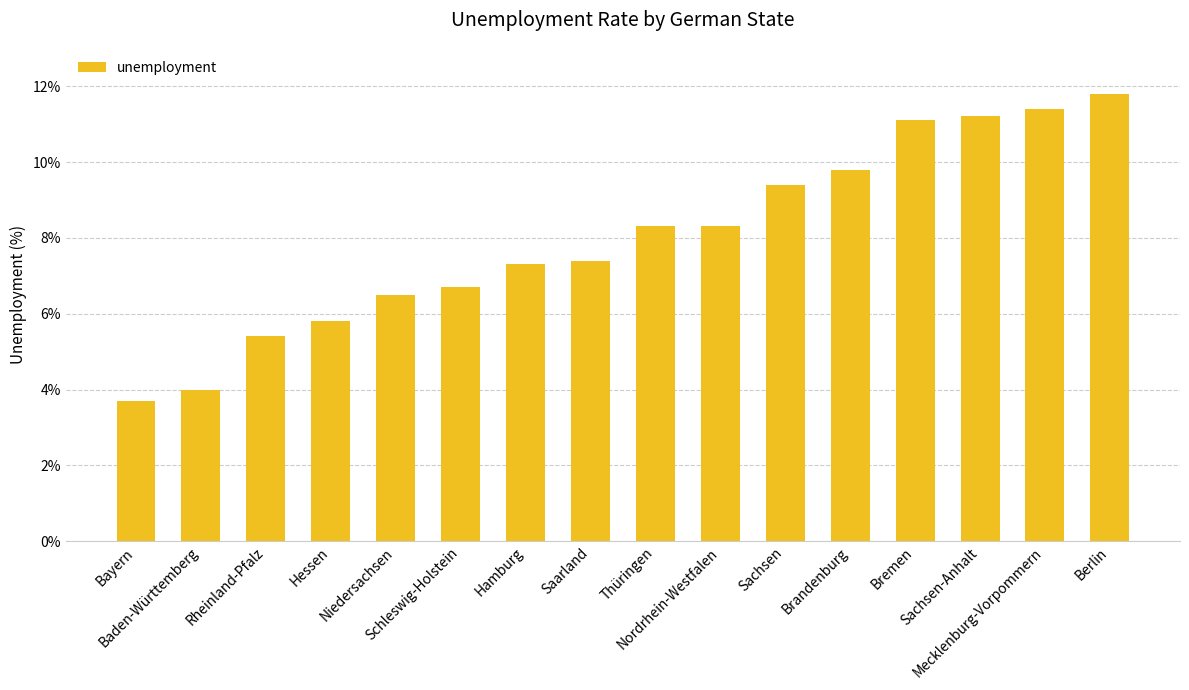

The chart shows a value of 11.8 at Berlin. True or false?

True